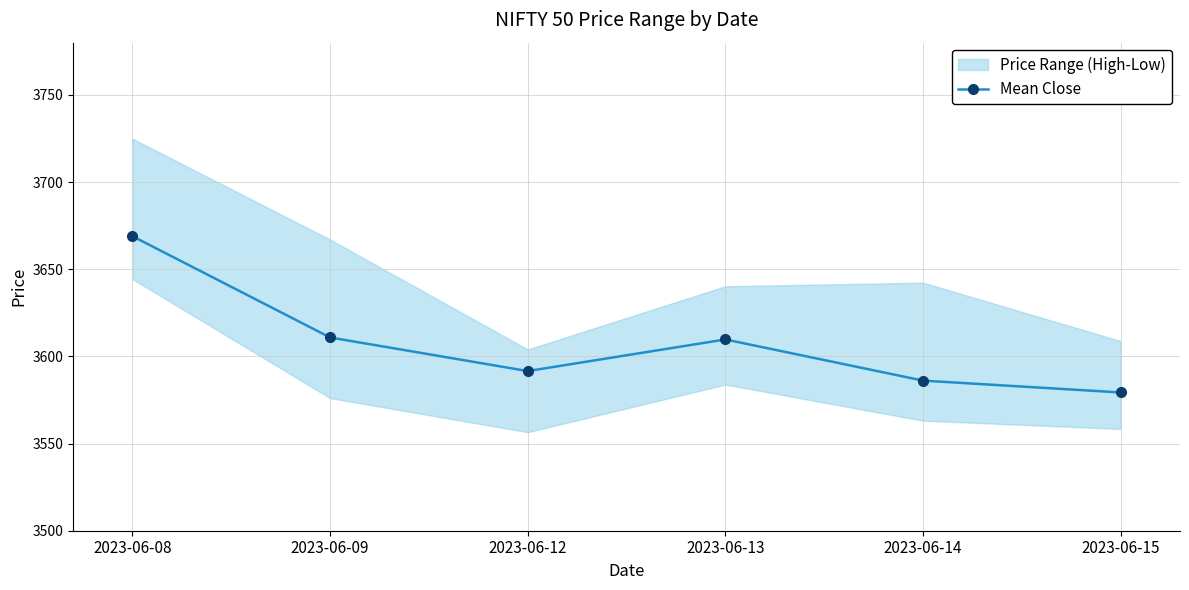

What value does the data have at 2023-06-14?

3586.1